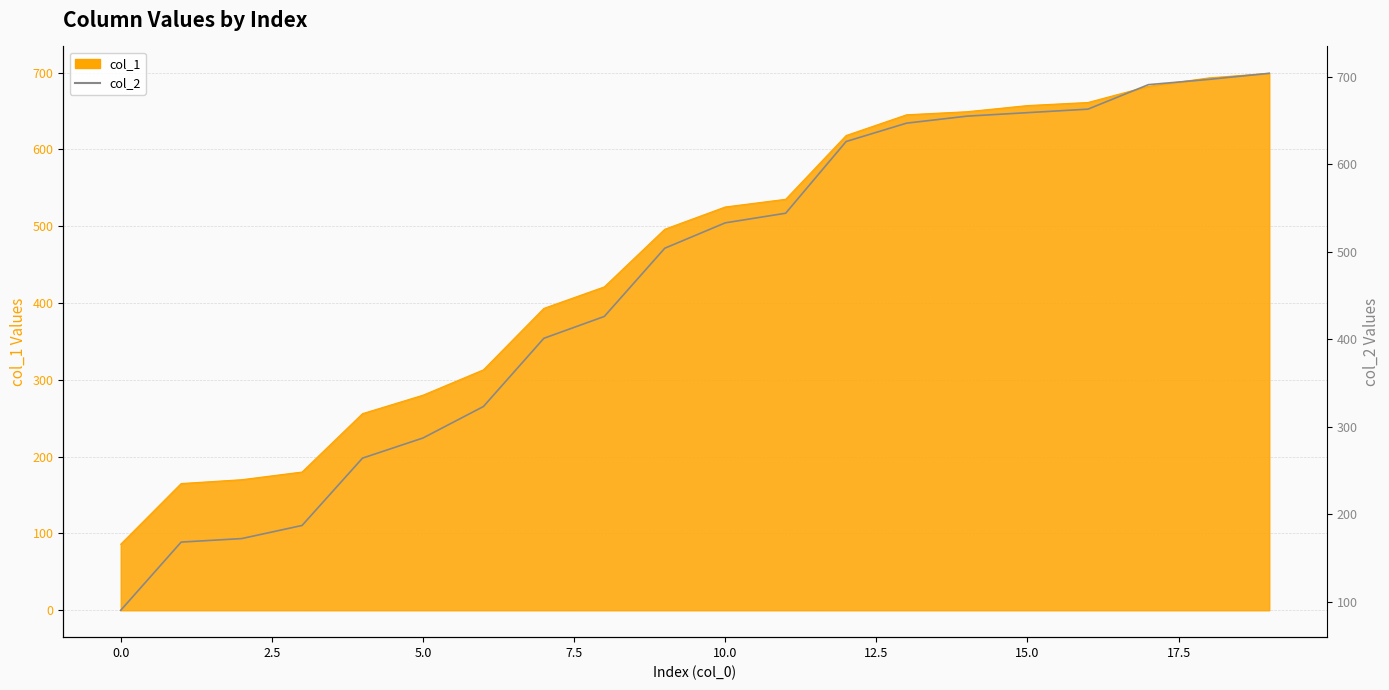

Reading left to right, extract all data points from this chart.

90	168	172	187	264	287	323	401	426	504	533	544	626	647	655	659	663	691	697	704